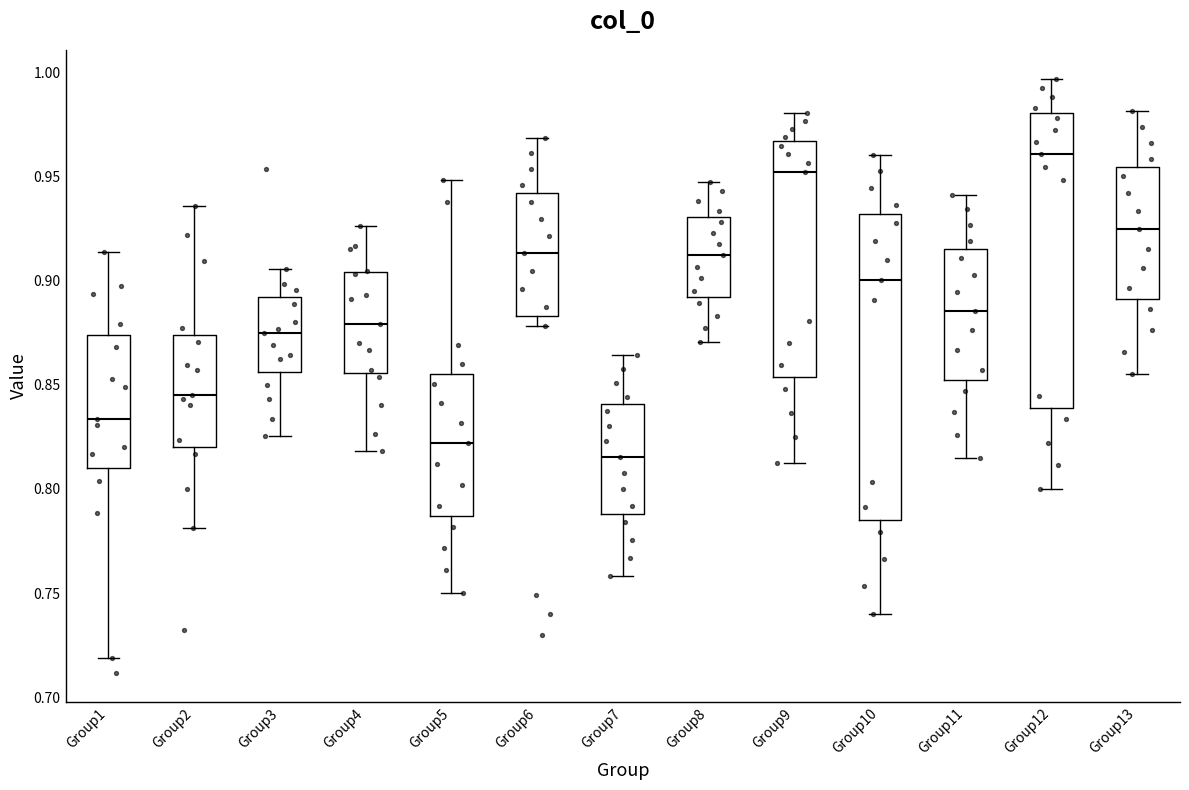

Reading left to right, read every box against the y-axis: the position of its median line, the range the box covers, and the ends of its whiskers. The values are not printed on the chart, so give them approximately, as read against the axis.

Group1: median 0.835, box 0.810 to 0.875, whiskers 0.720 to 0.915
Group2: median 0.845, box 0.820 to 0.875, whiskers 0.780 to 0.935
Group3: median 0.875, box 0.855 to 0.890, whiskers 0.825 to 0.905
Group4: median 0.880, box 0.855 to 0.905, whiskers 0.820 to 0.925
Group5: median 0.820, box 0.785 to 0.855, whiskers 0.750 to 0.950
Group6: median 0.915, box 0.885 to 0.940, whiskers 0.880 to 0.970
Group7: median 0.815, box 0.790 to 0.840, whiskers 0.760 to 0.865
Group8: median 0.910, box 0.890 to 0.930, whiskers 0.870 to 0.945
Group9: median 0.950, box 0.855 to 0.965, whiskers 0.815 to 0.980
Group10: median 0.900, box 0.785 to 0.930, whiskers 0.740 to 0.960
Group11: median 0.885, box 0.850 to 0.915, whiskers 0.815 to 0.940
Group12: median 0.960, box 0.840 to 0.980, whiskers 0.800 to 0.995
Group13: median 0.925, box 0.890 to 0.955, whiskers 0.855 to 0.980